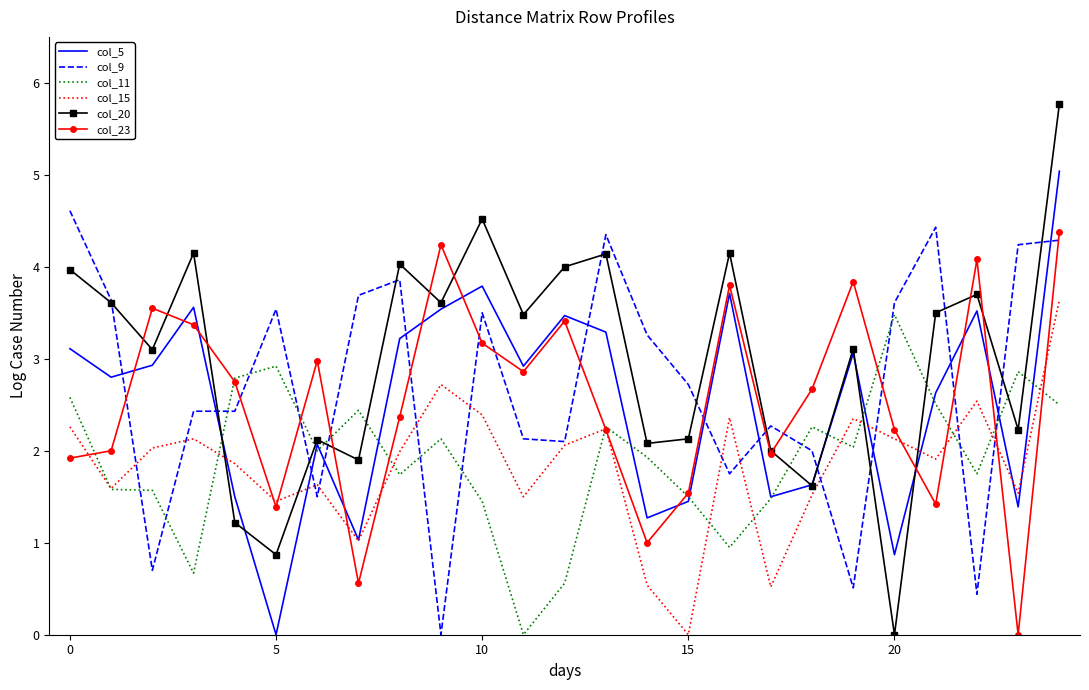

Which series has the largest total across all categories?

col_20